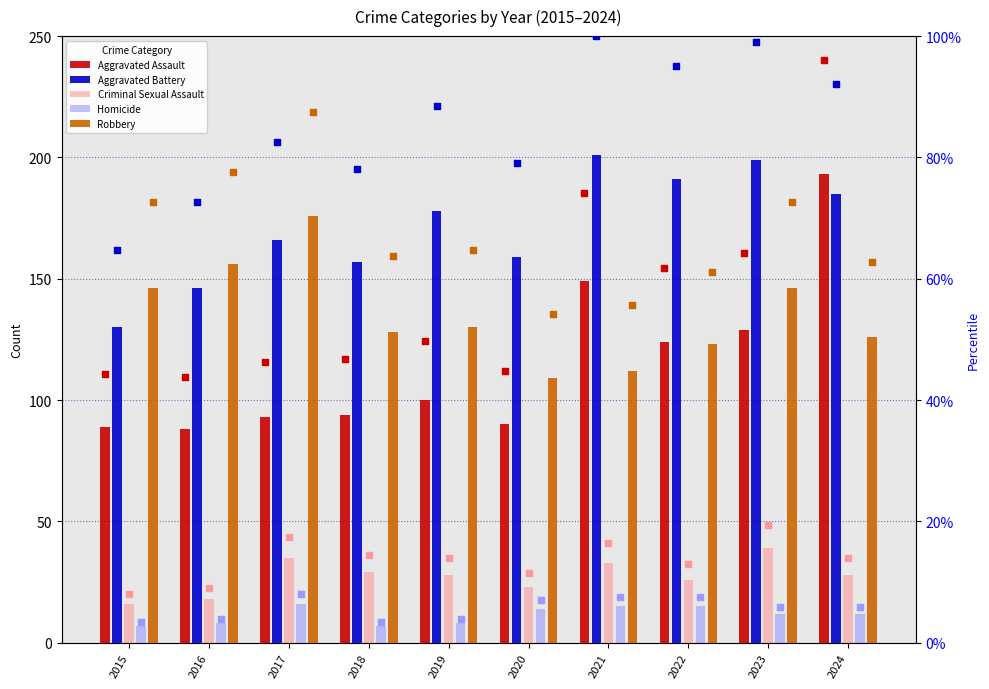

Which series has the largest Y range (max minus min)?

Aggravated Assault